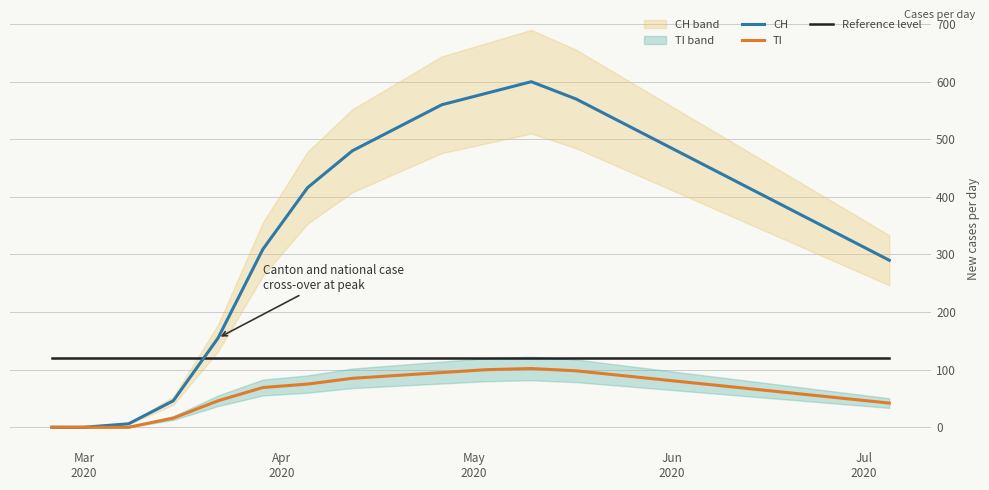

What is the maximum value for TI?

102